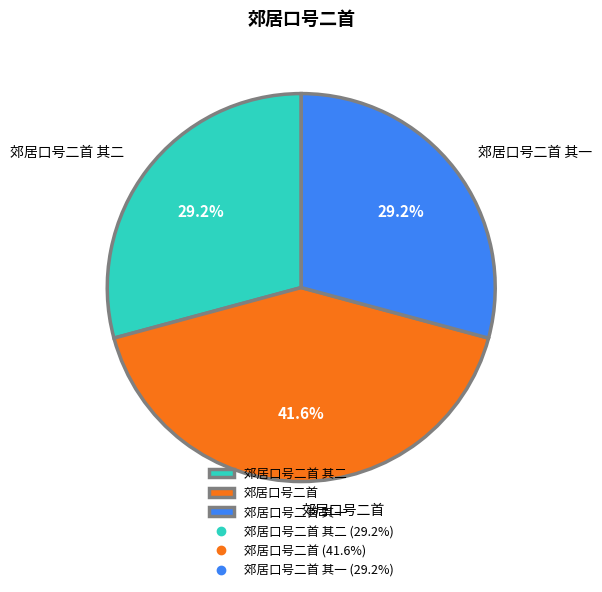

Between 郊居口号二首 其二 and 郊居口号二首, which is larger?

郊居口号二首